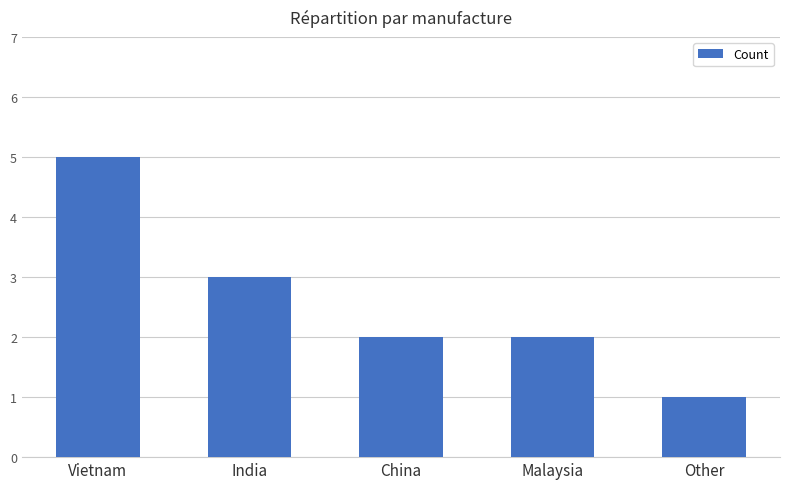

True or false: the data shows 5 at Vietnam.

True